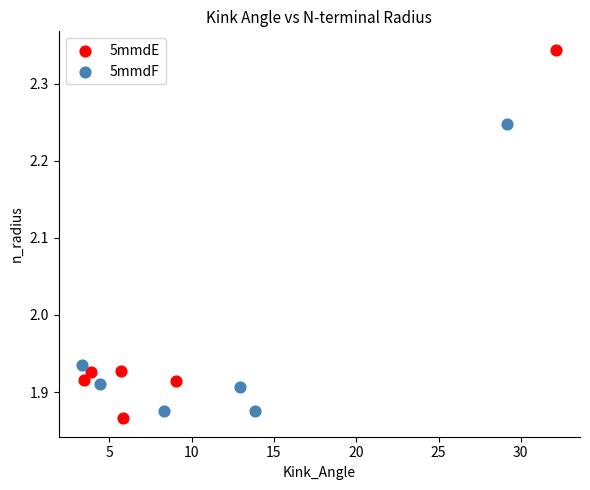

Which series reaches the maximum Y coordinate?

5mmdE